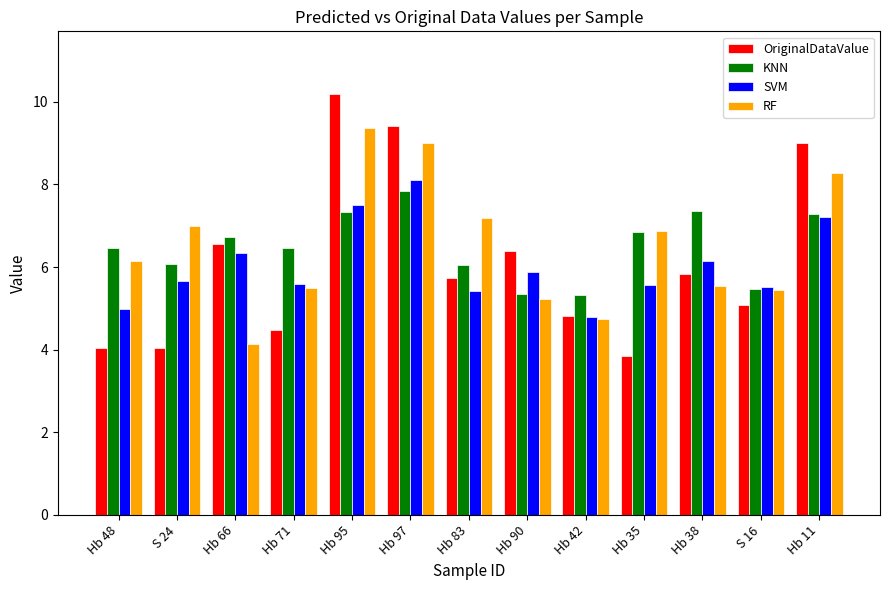

What is the value of the SVM bar at the 6th from the left?

8.1